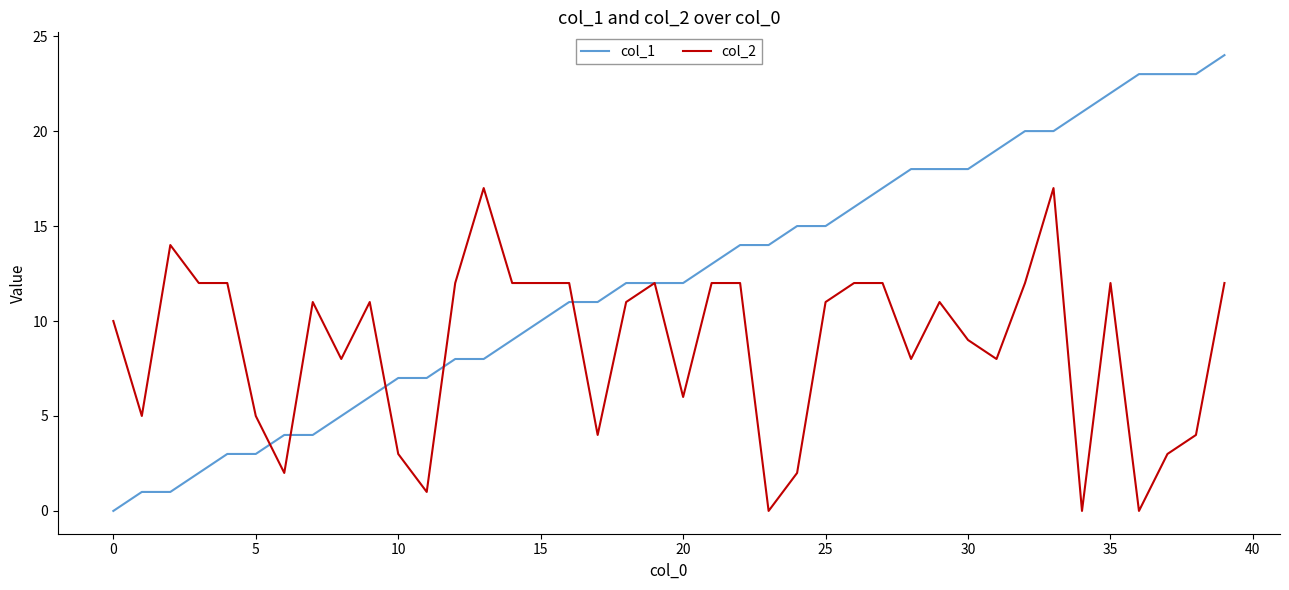

Which series has the widest spread of values?

col_1